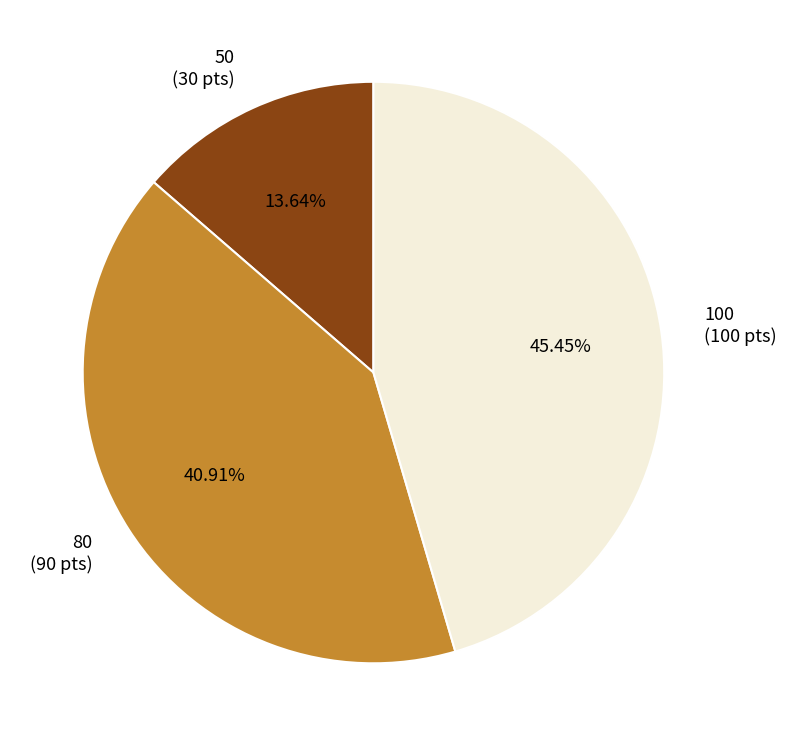

Is it true that 50 is 14% of the pie?

True